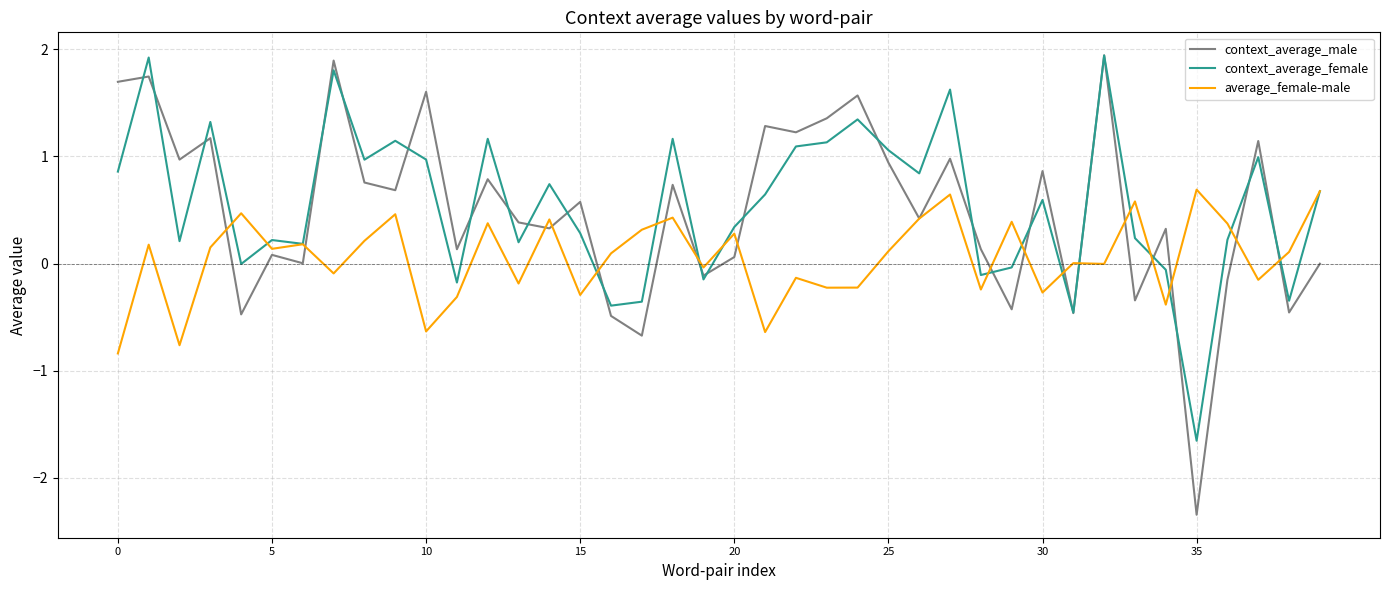

What is the minimum value shown in the chart?

-2.3